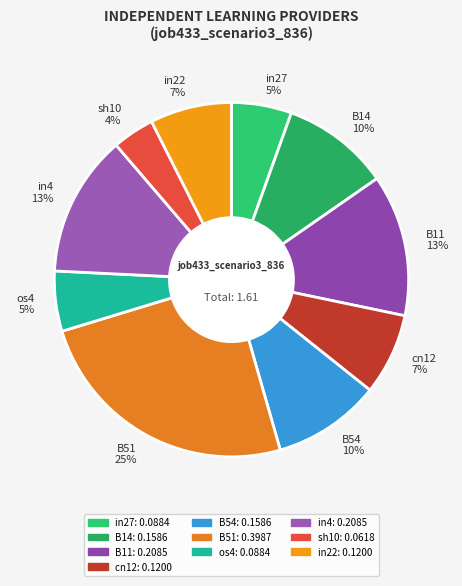

Is there any slice that represents more than half of the pie?

No